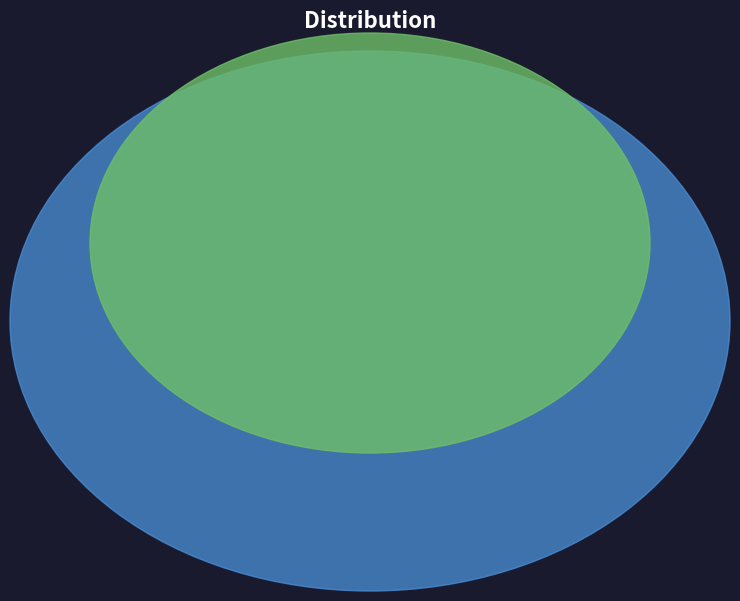

Which has a higher value, 潘淑妃·东昏当日宠容华 or 酬宋妃·东风渺渺客天涯?

酬宋妃·东风渺渺客天涯